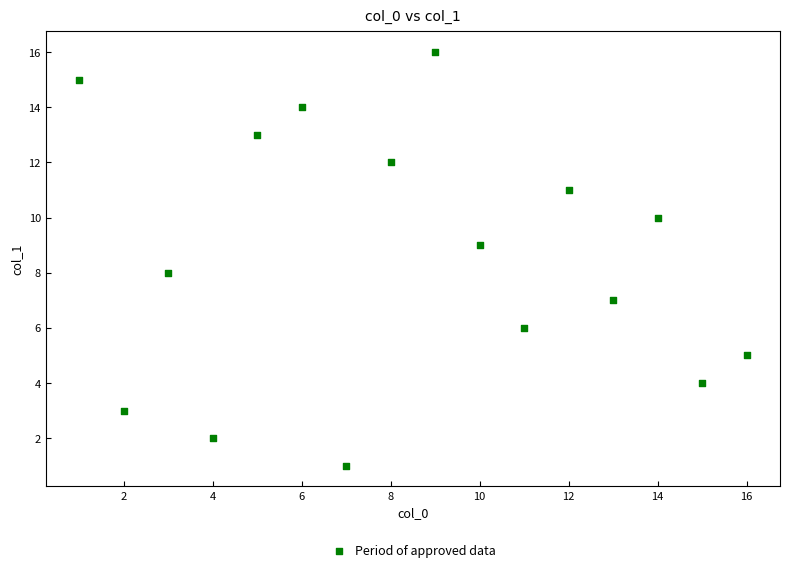

What is the range of Y values (max minus min)?

15